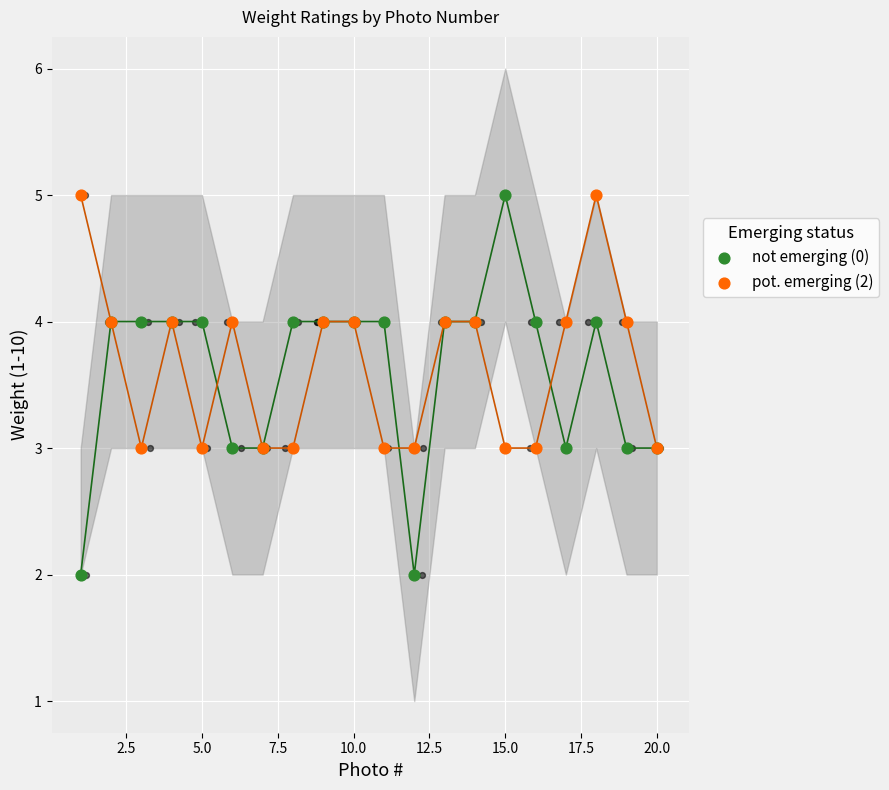

What are all the series names shown in the legend?

not emerging (0), pot. emerging (2)